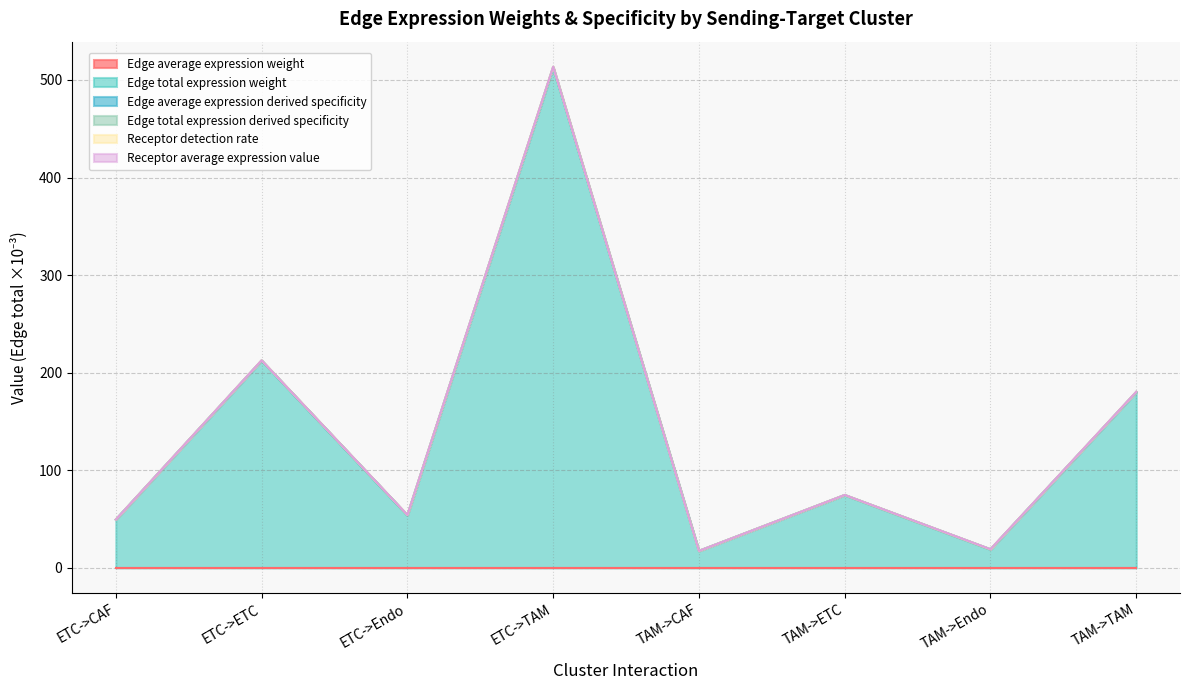

Which series has the largest range (max minus min)?

Edge total expression derived specificity